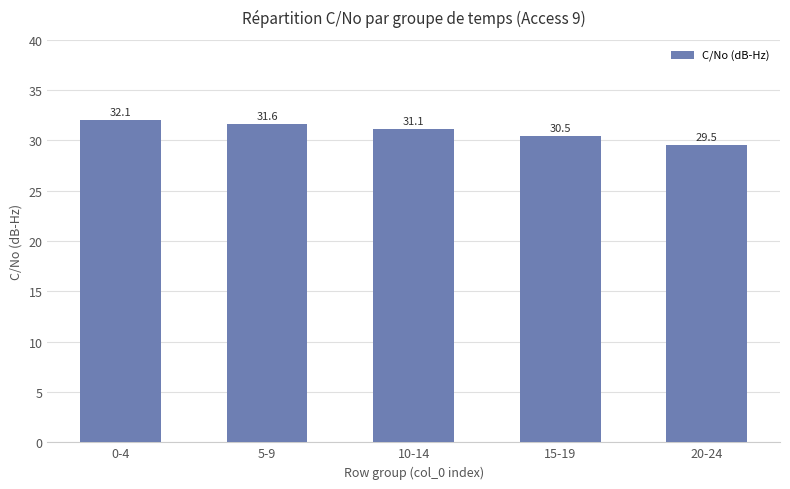

What is the label of the 1st bar from the right?

20-24